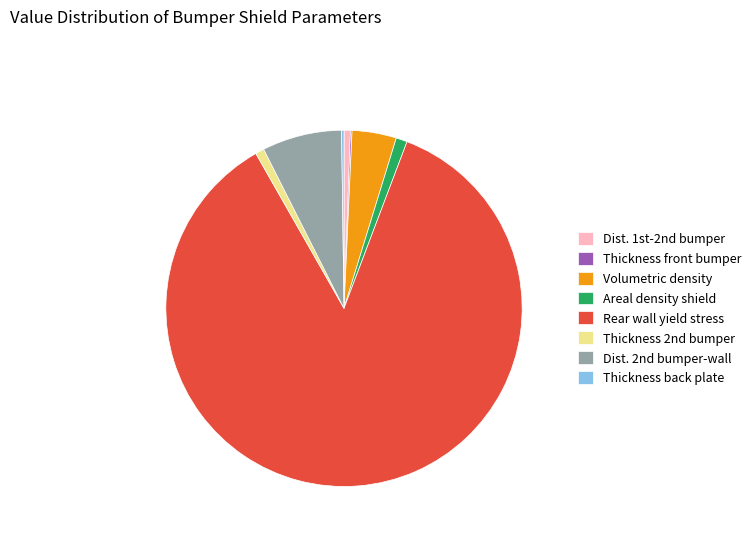

Is Volumetric density the majority of the pie?

No